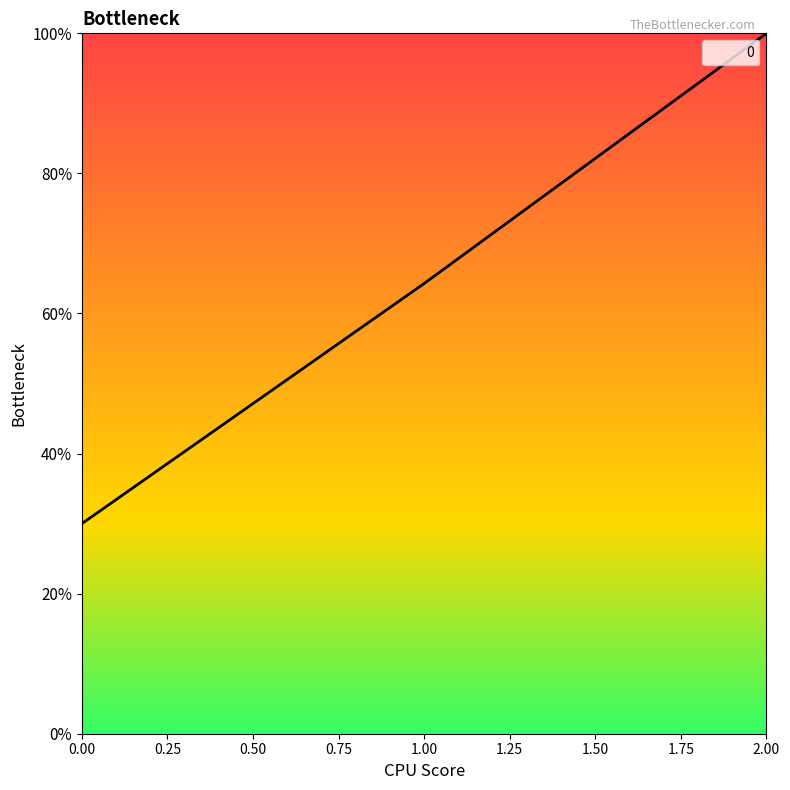

Where is the data nearest to the value 433?

1